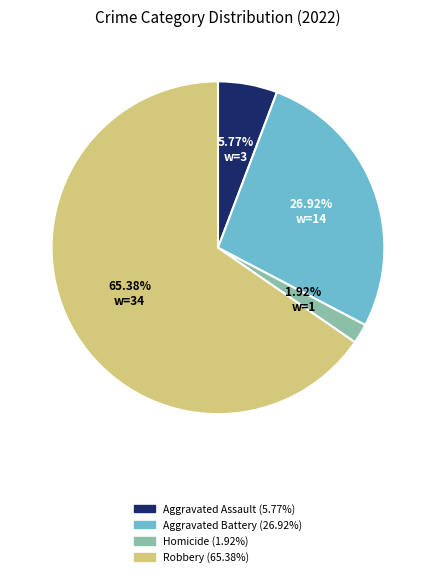

Does any single category account for the majority?

Yes